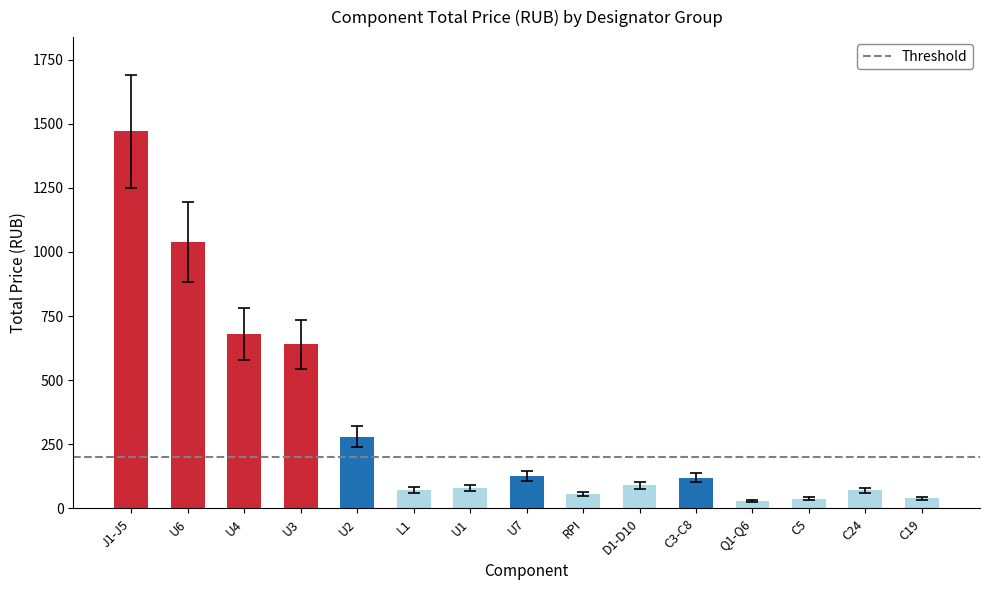

How many bars are there in total?

15